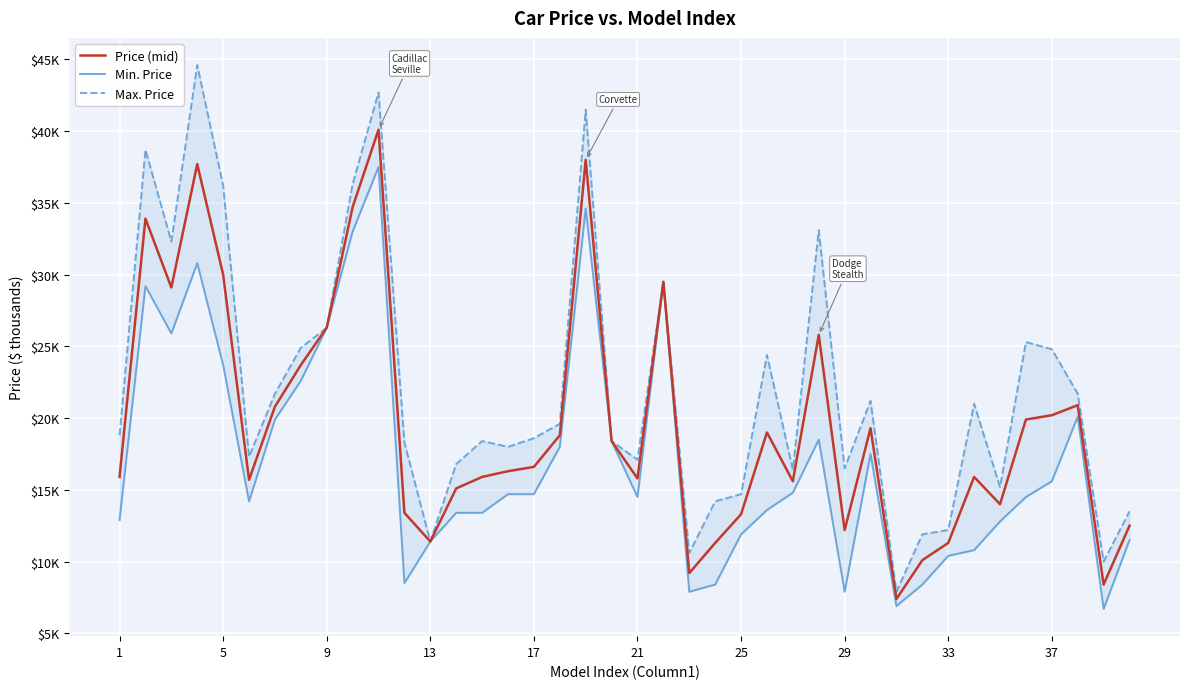

True or false: Min. Price and Max. Price intersect in this chart.

False